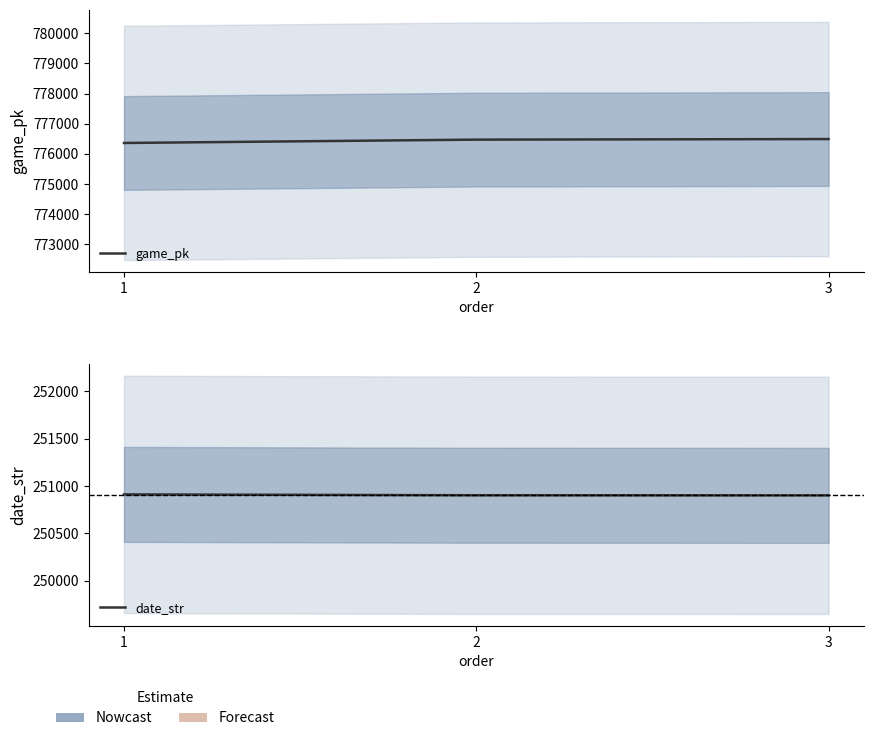

Reading left to right, extract all data points from this chart.

game_pk: 776363	776474	776493
date_str: 250912	250903	250902